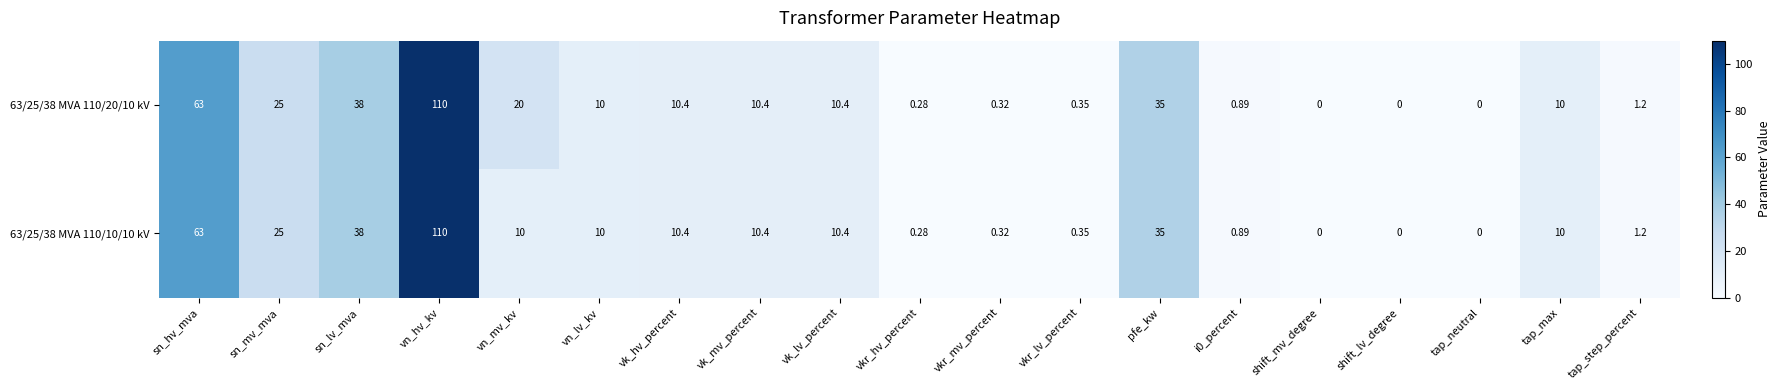

At which label does 63/25/38 MVA 110/10/10 kV reach its peak?

vn_hv_kv